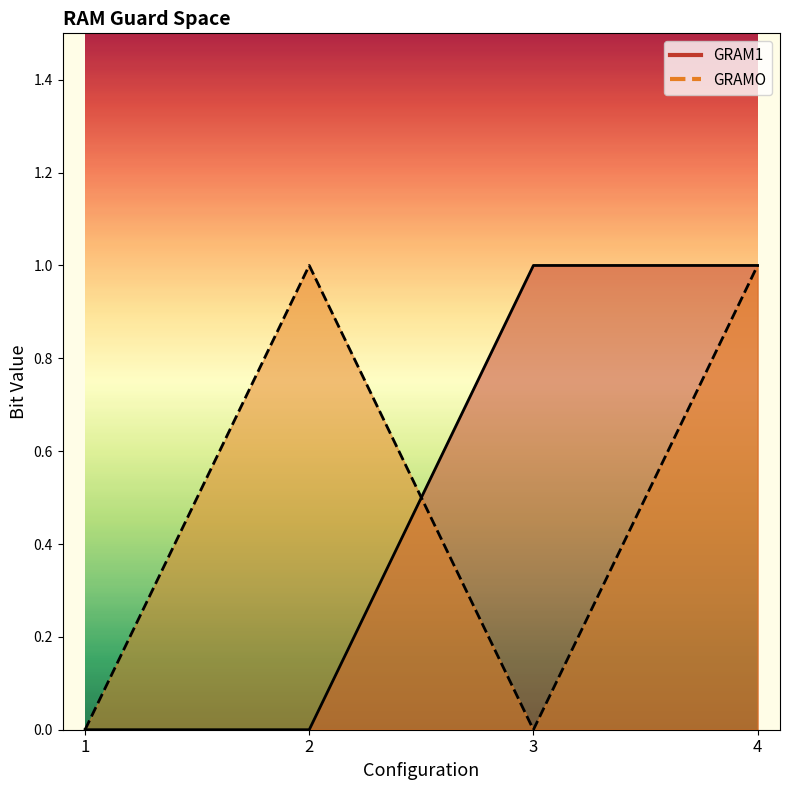

What is the difference between the maximum and minimum values in the GRAM1 series?

1